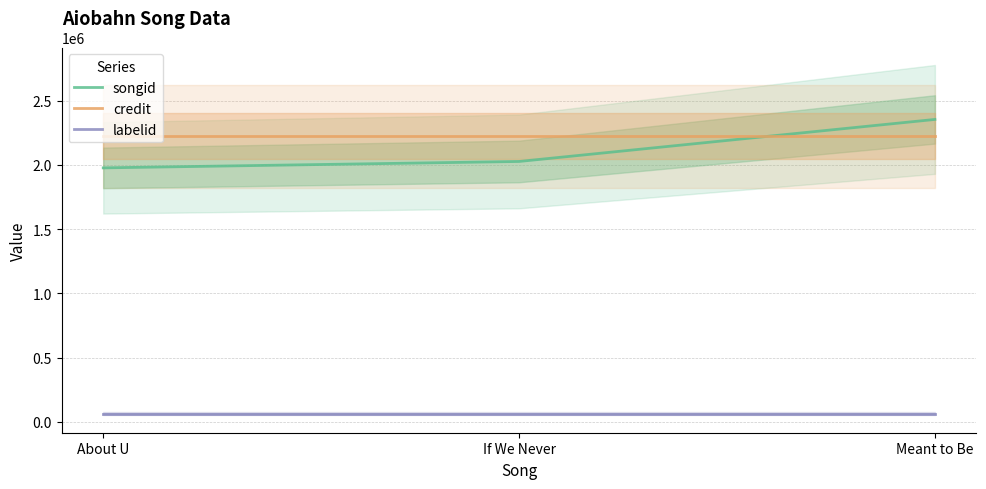

Does the chart have visible grid lines?

Yes